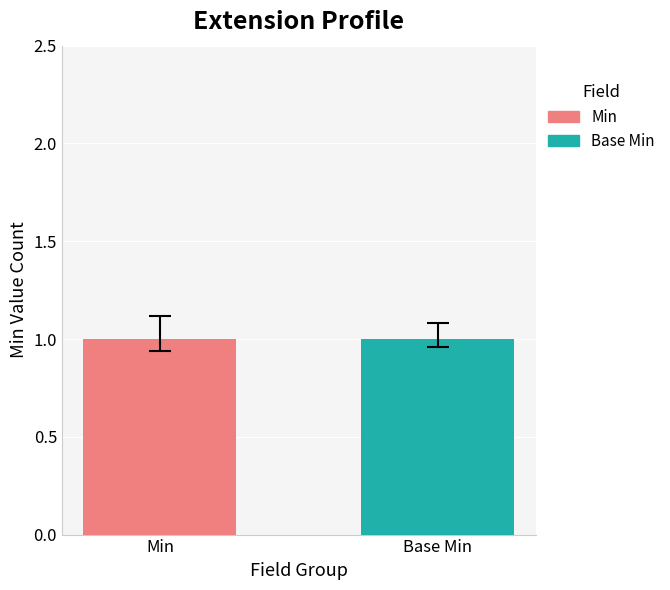

Are the bars grouped side by side (vs. stacked)?

Yes